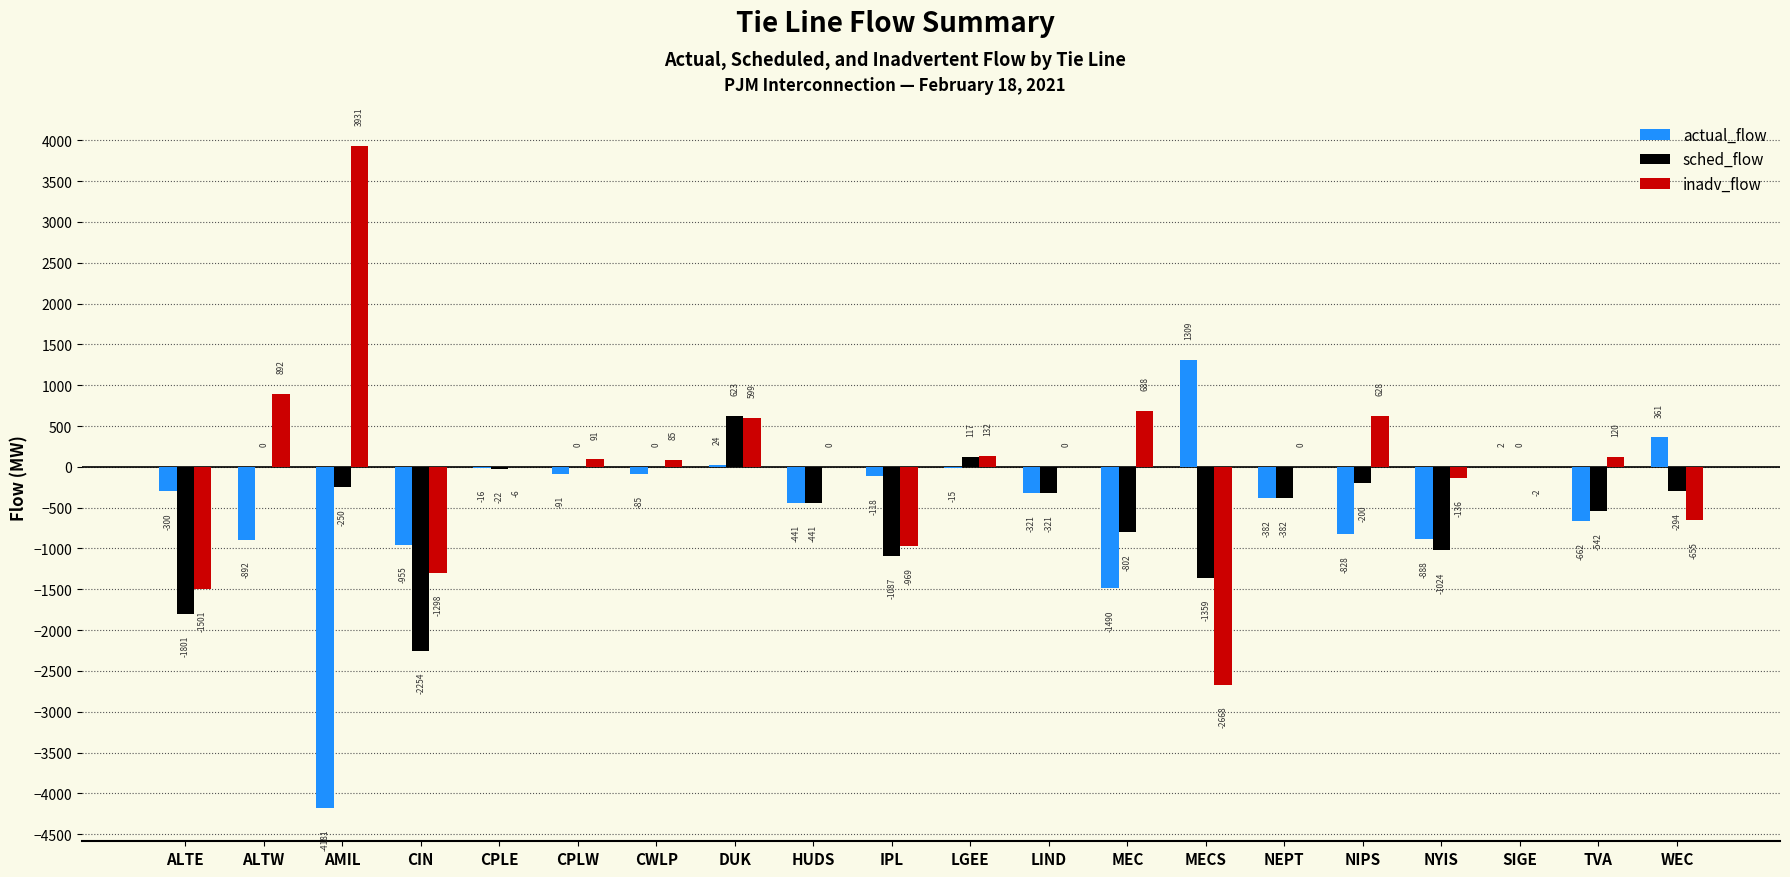

Which series changed the most between ALTE and NYIS?

inadv_flow